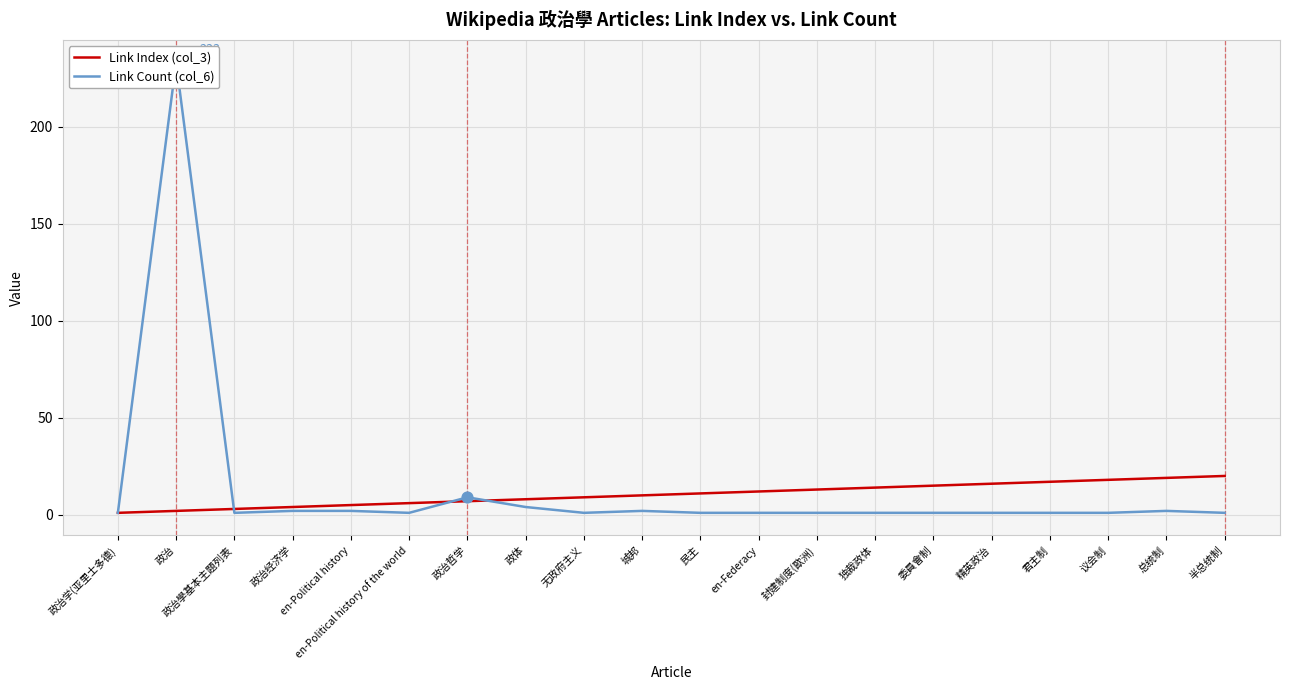

Which series reaches the minimum Y coordinate?

Link Index (col_3)